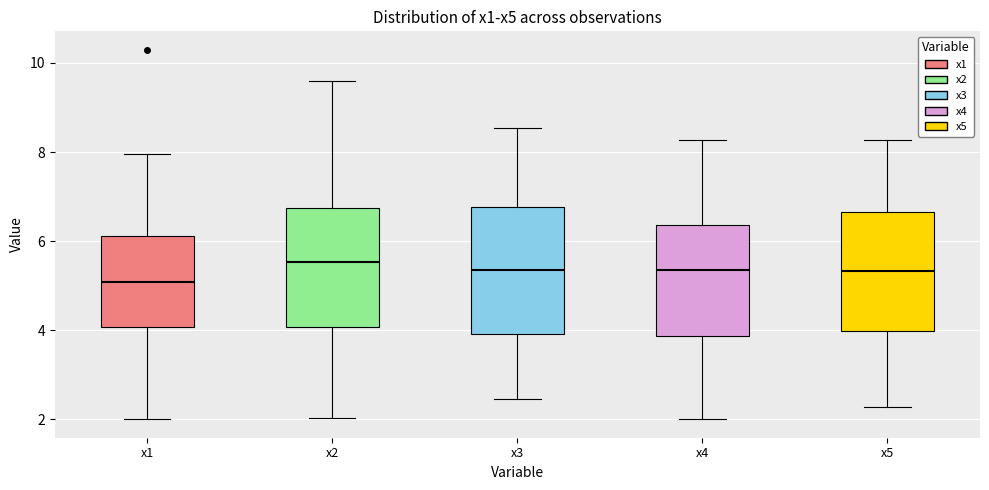

Reading left to right, transcribe this box plot: for each box, give where its median line is, the range the box spans, and where its two whiskers end, as read against the y-axis. The values are not printed on the chart, so give them approximately, as read against the axis.

x1: median 5.0, box 4.0 to 6.2, whiskers 2.0 to 8.0
x2: median 5.6, box 4.0 to 6.8, whiskers 2.0 to 9.6
x3: median 5.4, box 4.0 to 6.8, whiskers 2.4 to 8.6
x4: median 5.4, box 3.8 to 6.4, whiskers 2.0 to 8.2
x5: median 5.4, box 4.0 to 6.6, whiskers 2.2 to 8.2